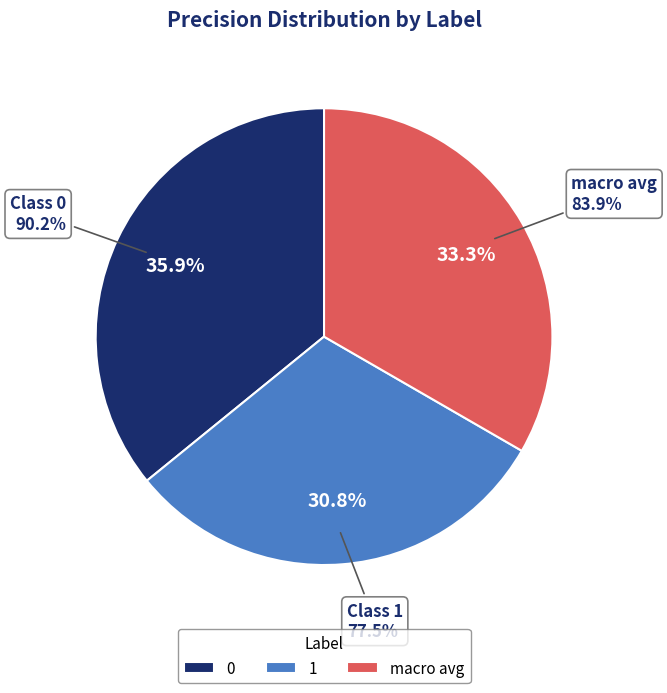

Does macro avg represent more than half of the total?

No